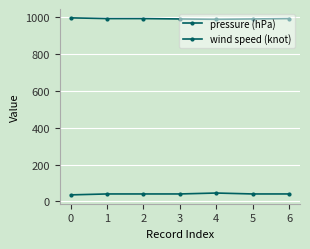

How many interior local peaks does the wind speed (knot) series have?

1